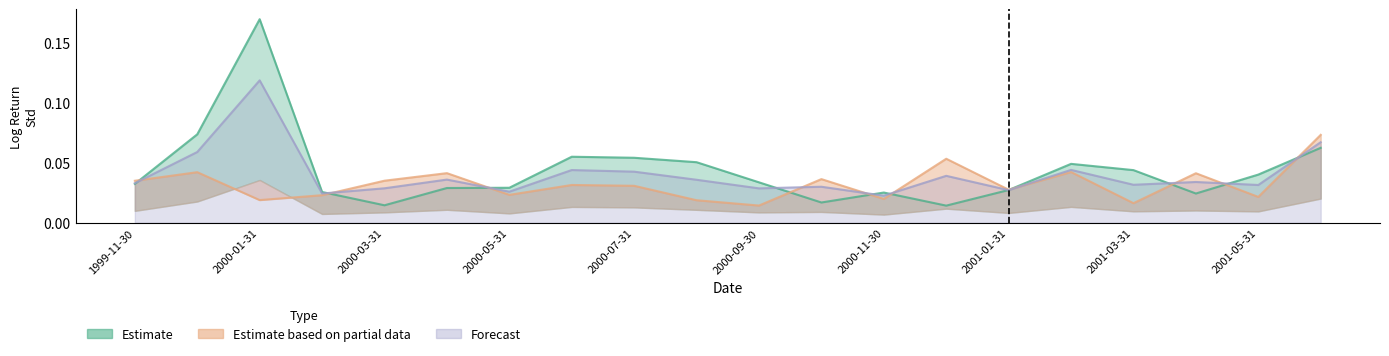

Reading left to right, list all the values displayed in this chart.

first_half_log_return_std: 1999-11-30=0.0	1999-12-31=0.1	2000-01-31=0.2	2000-02-29=0.0	2000-03-31=0.0	2000-04-30=0.0	2000-05-31=0.0	2000-06-30=0.1	2000-07-31=0.1	2000-08-31=0.1	2000-09-30=0.0	2000-10-31=0.0	2000-11-30=0.0	2000-12-31=0.0	2001-01-31=0.0	2001-02-28=0.0	2001-03-31=0.0	2001-04-30=0.0	2001-05-31=0.0	2001-06-30=0.1
second_half_log_return_std: 1999-11-30=0.0	1999-12-31=0.0	2000-01-31=0.0	2000-02-29=0.0	2000-03-31=0.0	2000-04-30=0.0	2000-05-31=0.0	2000-06-30=0.0	2000-07-31=0.0	2000-08-31=0.0	2000-09-30=0.0	2000-10-31=0.0	2000-11-30=0.0	2000-12-31=0.1	2001-01-31=0.0	2001-02-28=0.0	2001-03-31=0.0	2001-04-30=0.0	2001-05-31=0.0	2001-06-30=0.1
log_return_std: 1999-11-30=0.0	1999-12-31=0.1	2000-01-31=0.1	2000-02-29=0.0	2000-03-31=0.0	2000-04-30=0.0	2000-05-31=0.0	2000-06-30=0.0	2000-07-31=0.0	2000-08-31=0.0	2000-09-30=0.0	2000-10-31=0.0	2000-11-30=0.0	2000-12-31=0.0	2001-01-31=0.0	2001-02-28=0.0	2001-03-31=0.0	2001-04-30=0.0	2001-05-31=0.0	2001-06-30=0.1